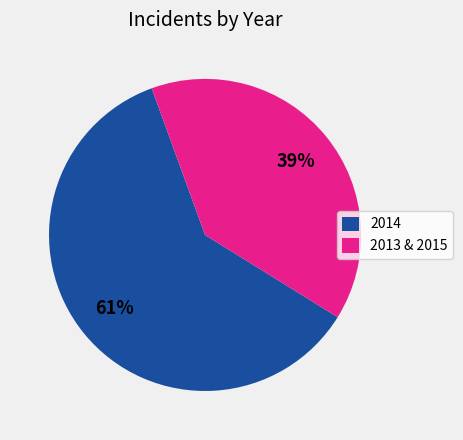

Is 2013 & 2015 the majority of the pie?

No